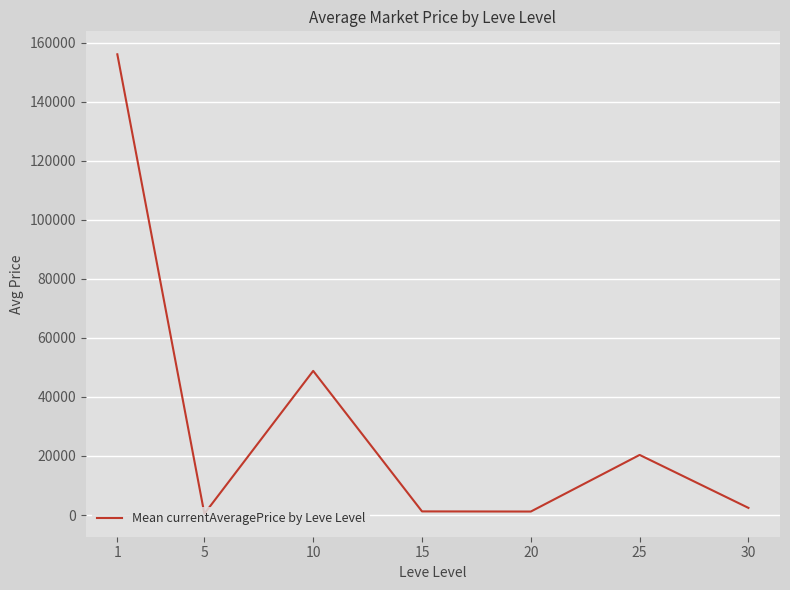

What is the maximum value shown in the chart?

156100.8